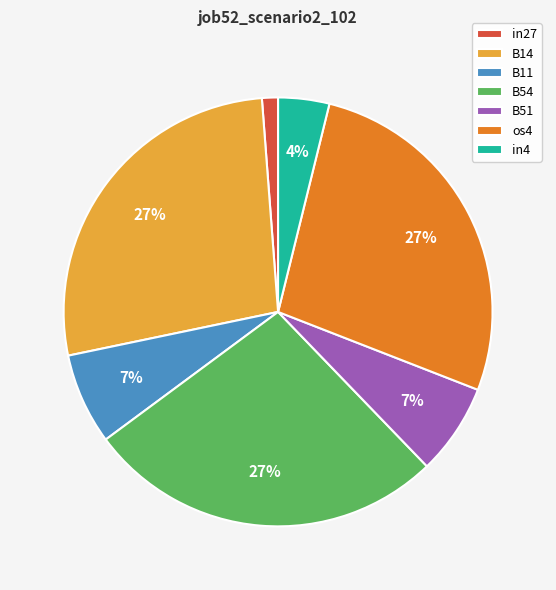

Between in4 and os4, which is larger?

os4